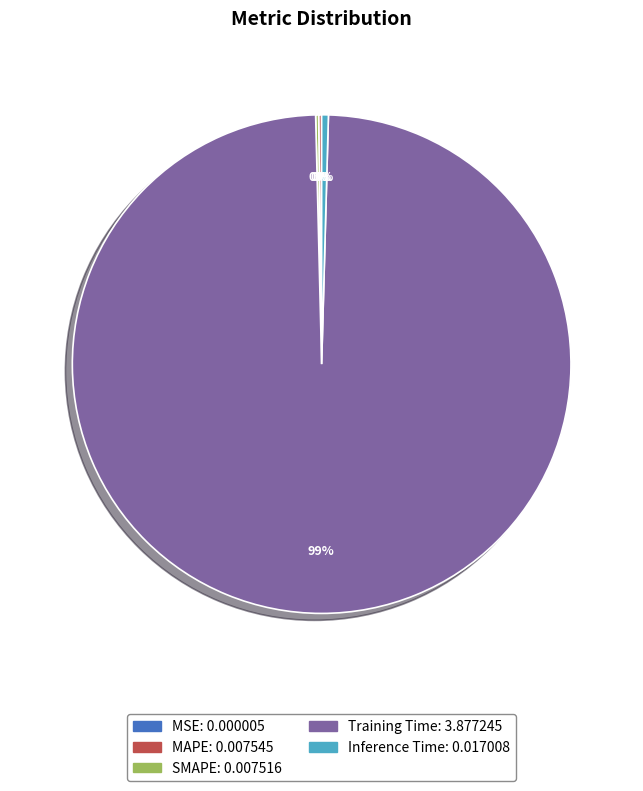

The Training Time slice represents 89% of the pie. True or false?

False